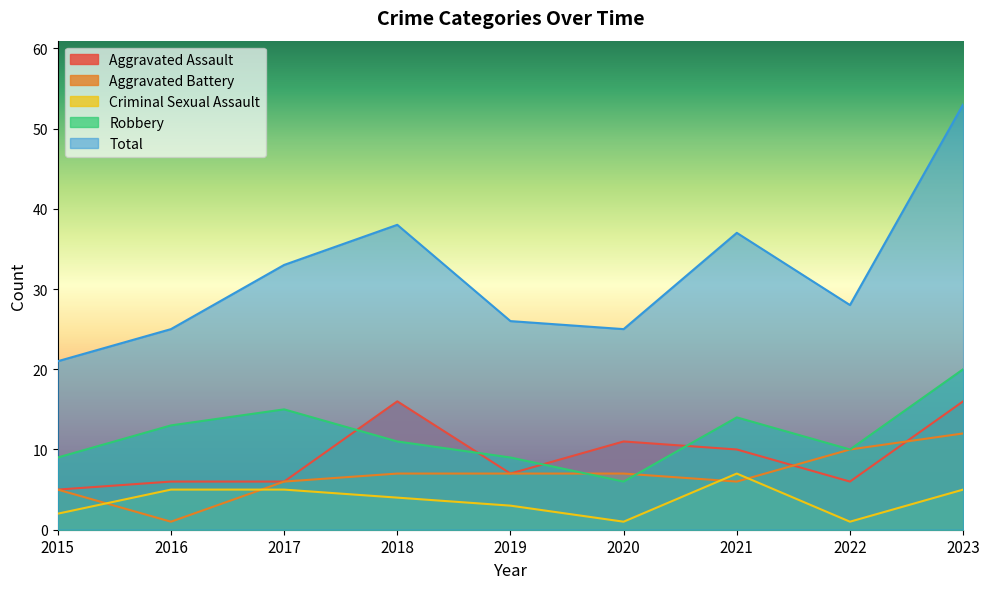

What are all the series names shown in the legend?

Aggravated Assault, Aggravated Battery, Criminal Sexual Assault, Robbery, Total